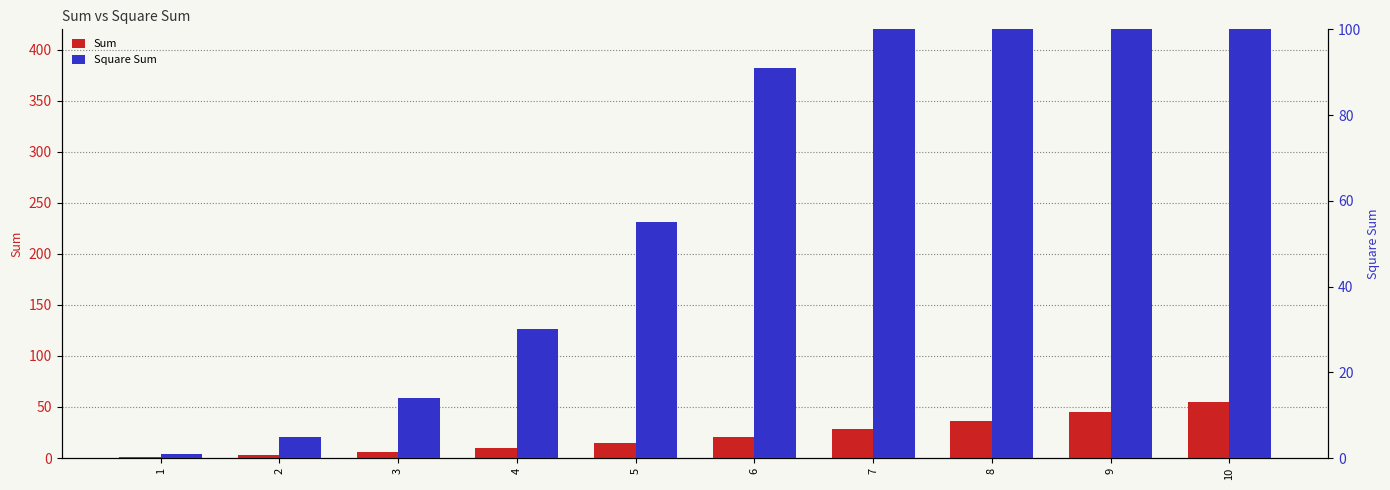

Where does the Sum series first go above 21?

7